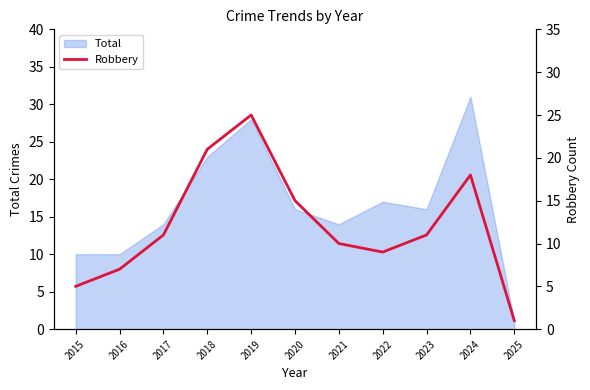

The Total series shows 10 at 2018. True or false?

False